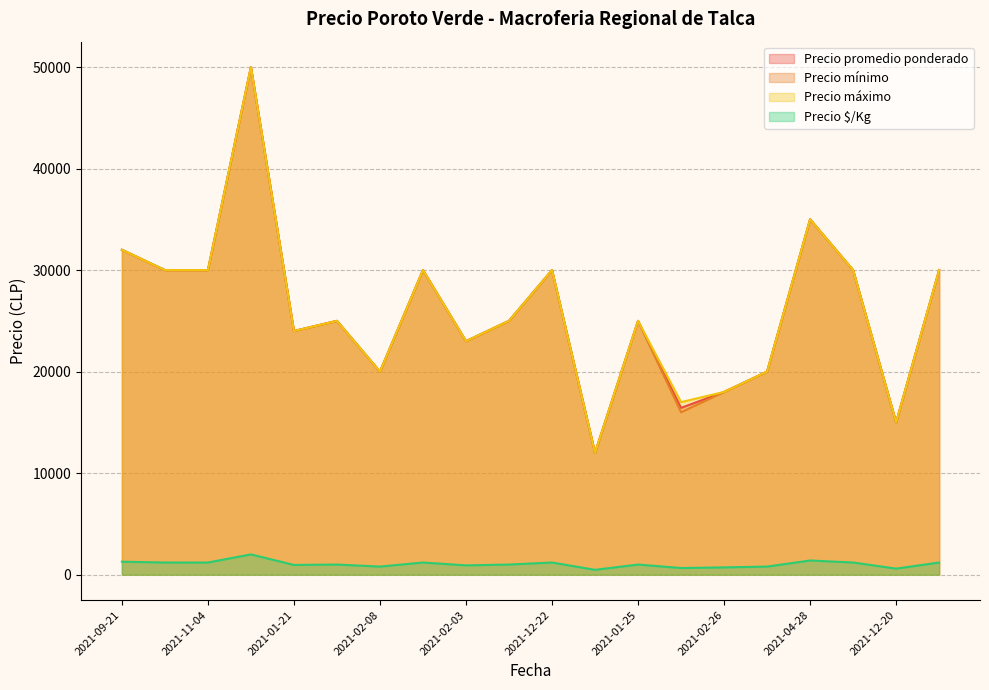

Which series changed the most between 2021-04-15 and 2021-01-29?

Precio promedio ponderado